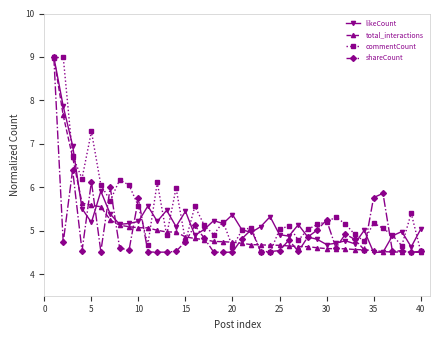

True or false: likeCount has more than 0 points higher than both neighbors.

True